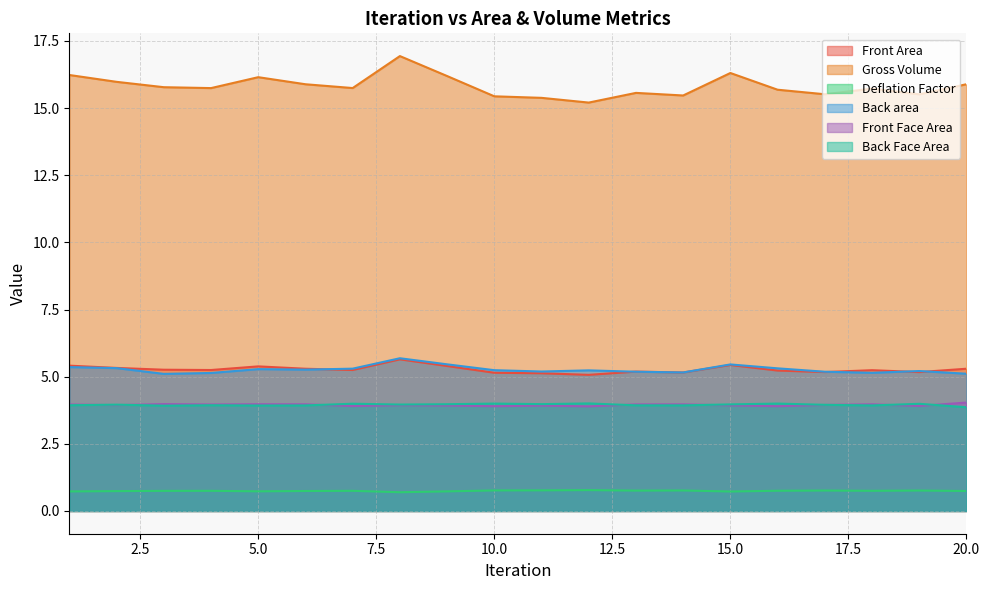

How many Front Area values are between 5 and 6?

20